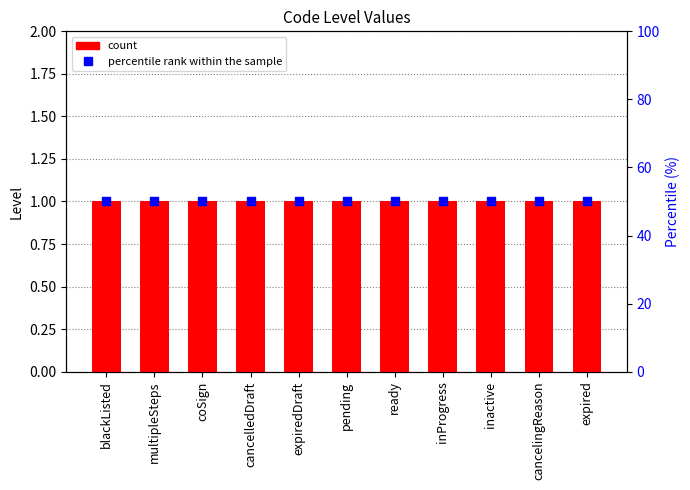

At how many categories does at least one series exceed 18?

11